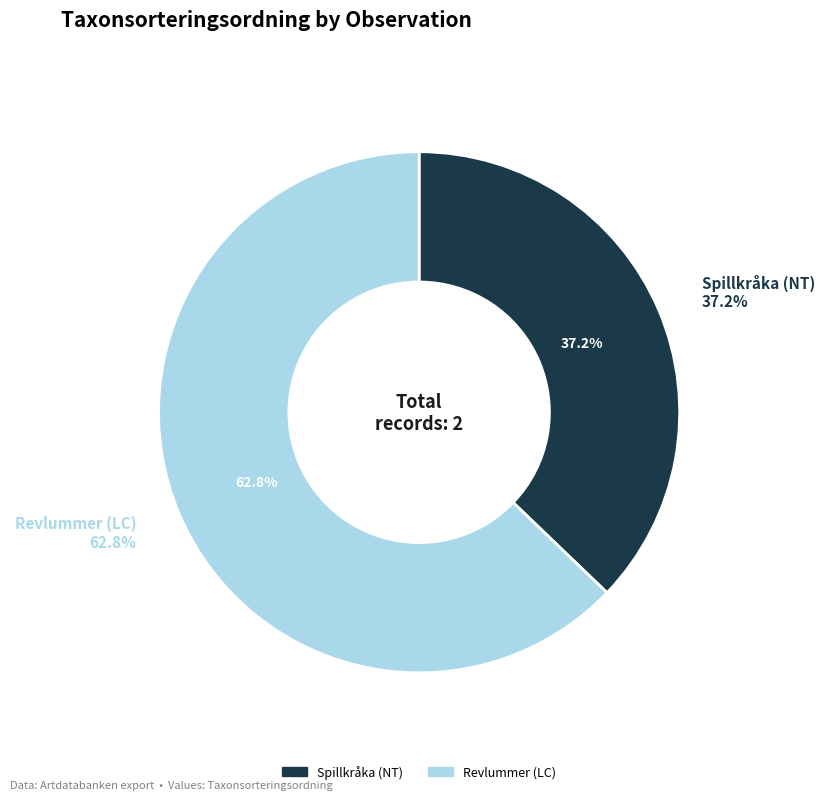

Count the number of slices in the pie.

2